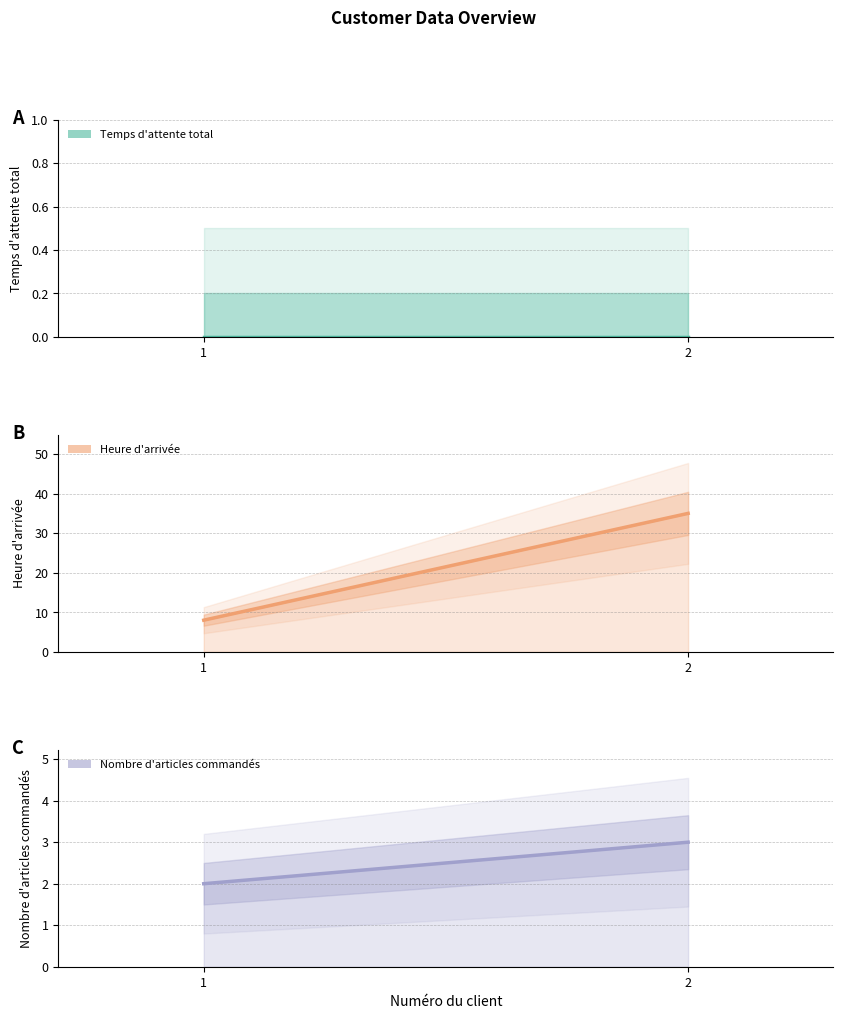

What are all the series names shown in the legend?

Temps d'attente total, Heure d'arrivée, Nombre d'articles commandés